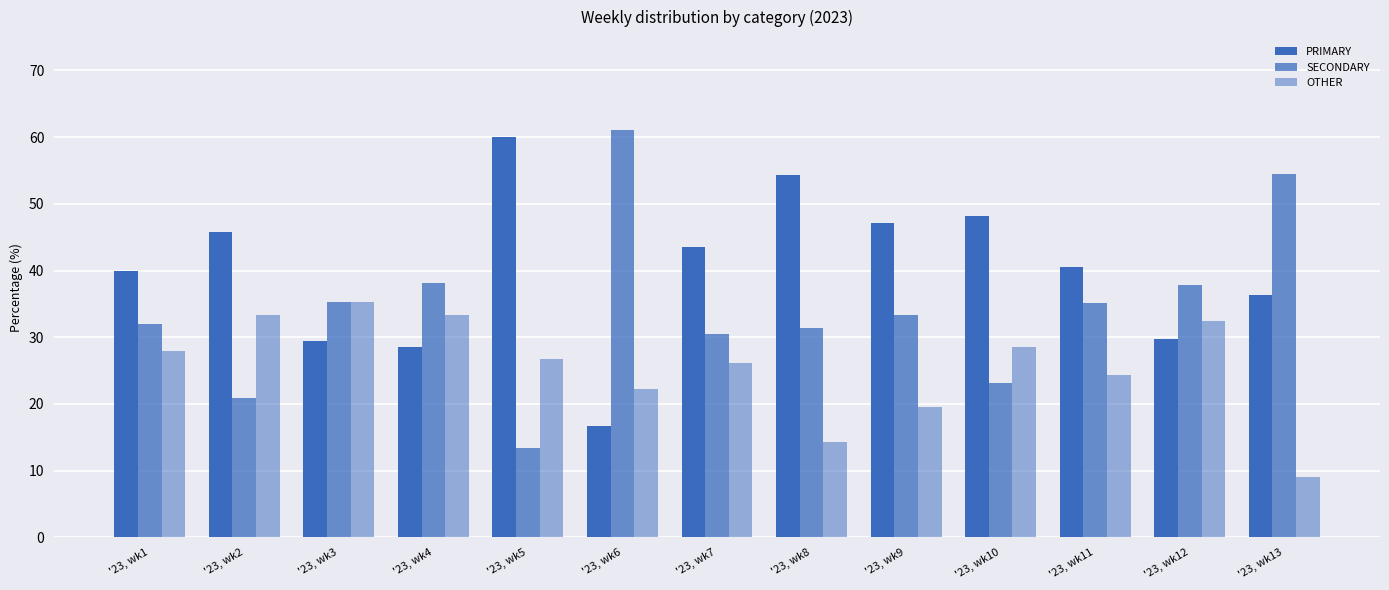

Rank the series by their average value, from lowest to highest.

OTHER, SECONDARY, PRIMARY